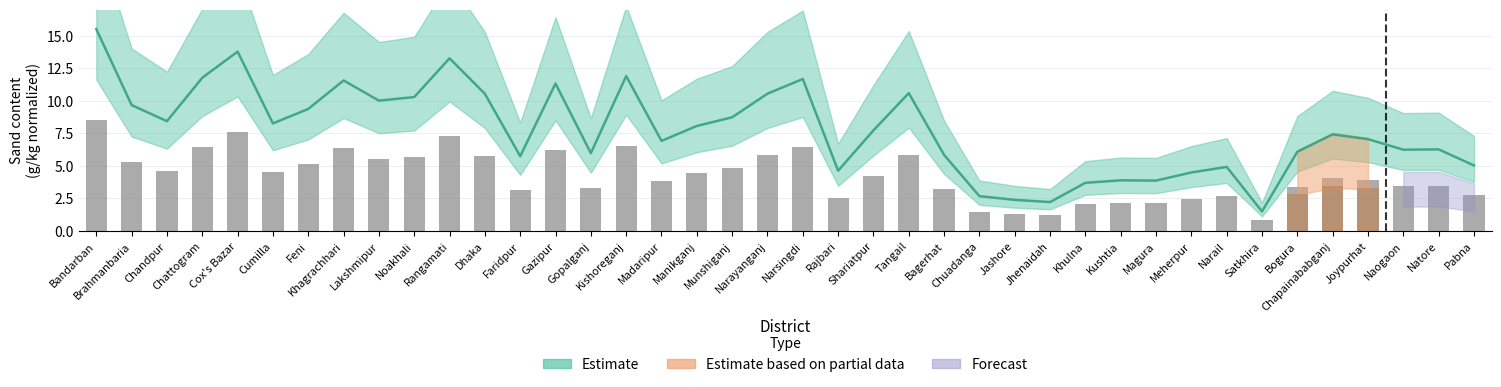

Which label corresponds to the smallest value in the chart?

Satkhira